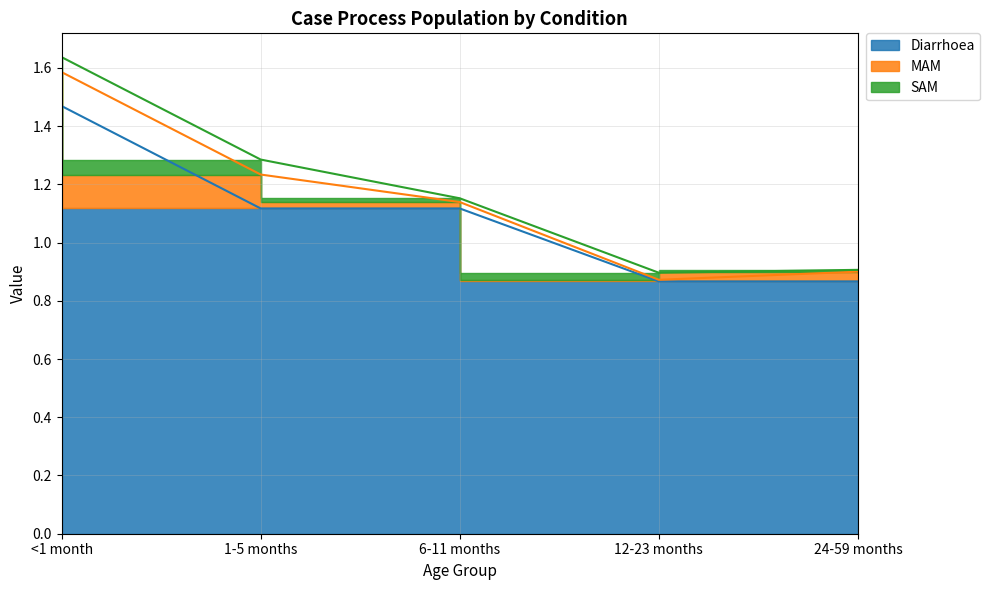

Which series has the widest spread of values?

Diarrhoea